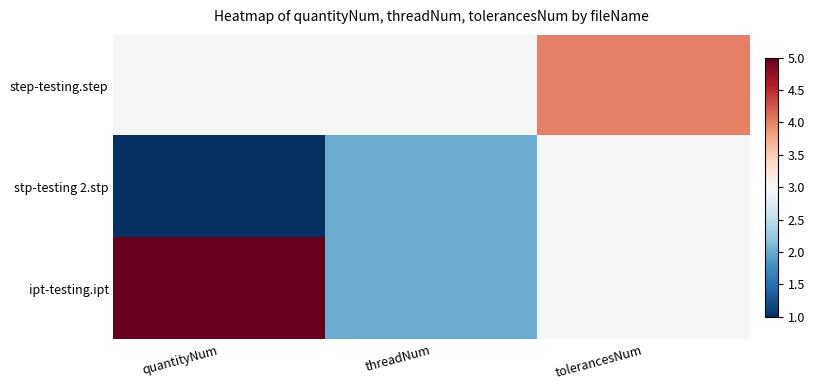

Reading left to right, list all the values displayed in this chart.

step-testing.step: quantityNum=3	threadNum=3	tolerancesNum=4
stp-testing 2.stp: quantityNum=1	threadNum=2	tolerancesNum=3
ipt-testing.ipt: quantityNum=5	threadNum=2	tolerancesNum=3